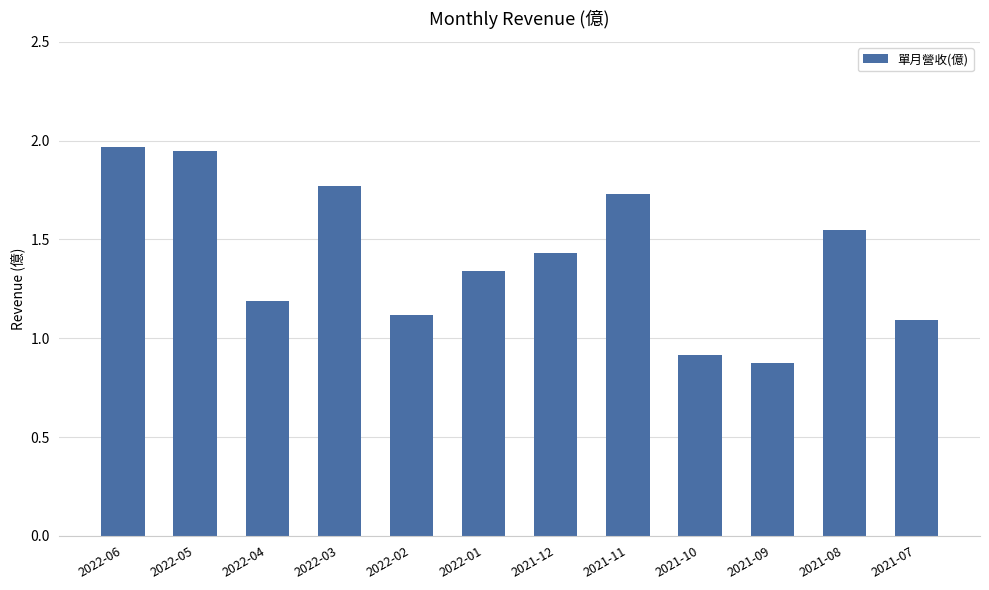

At which label does the data first exceed 1?

2022-06